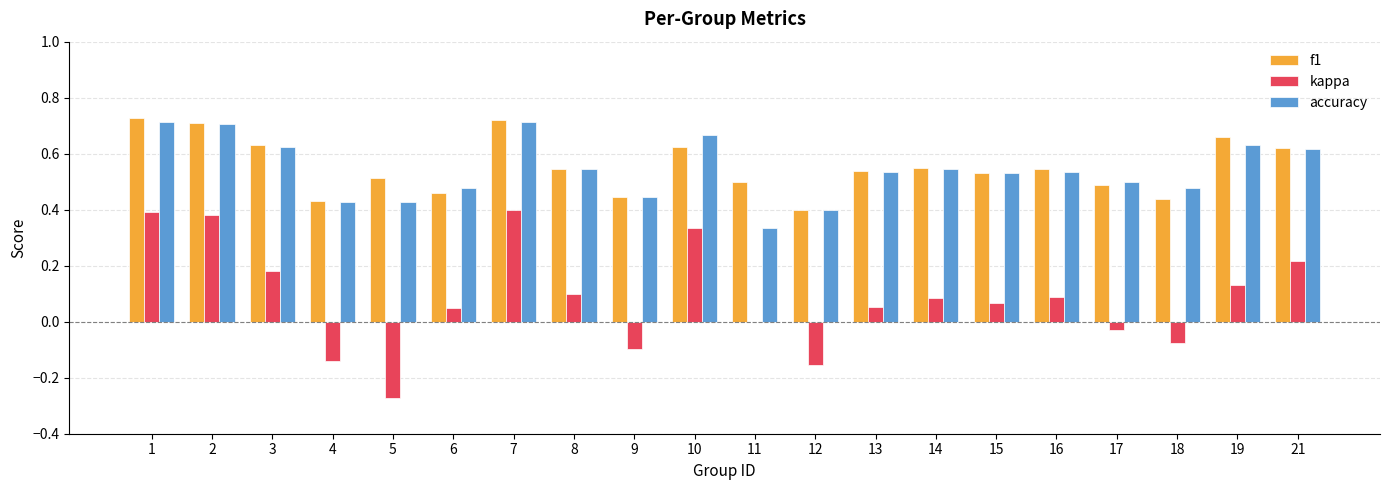

Is the value of f1 at 12 greater than the value of kappa at 17?

Yes